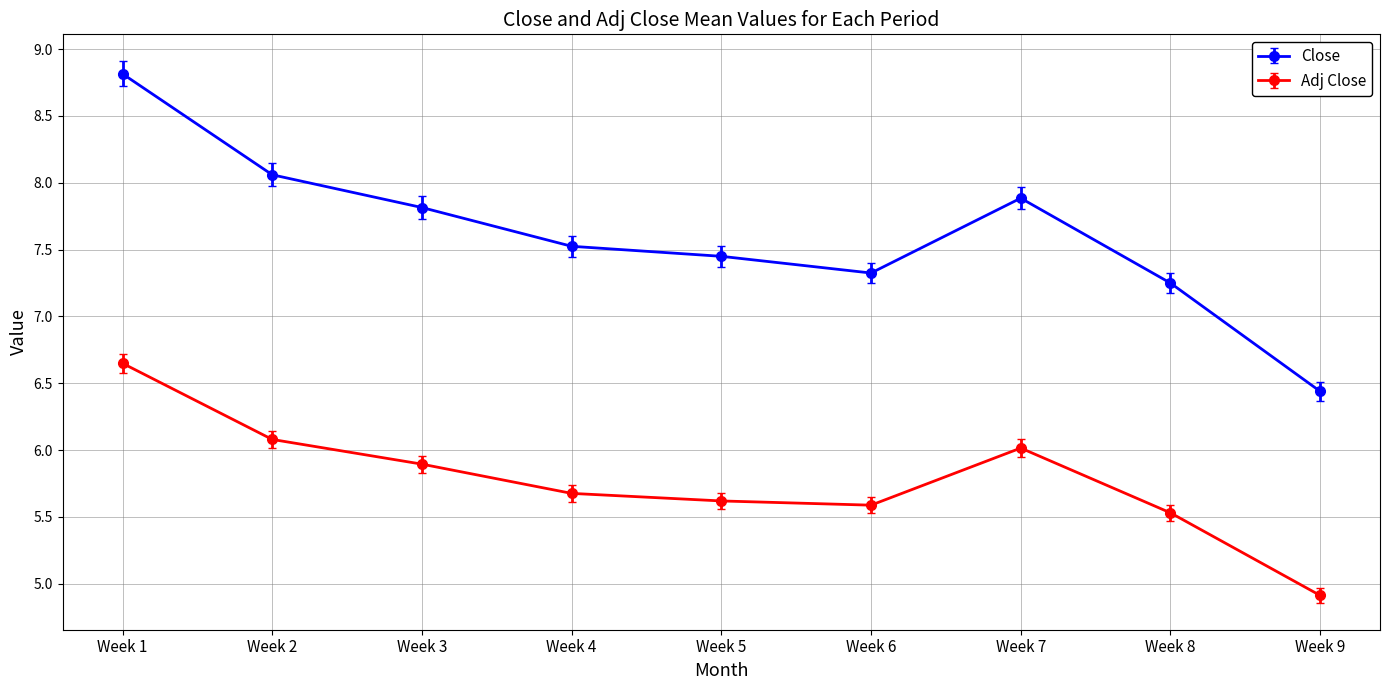

True or false: Close and Adj Close cross at least once.

False